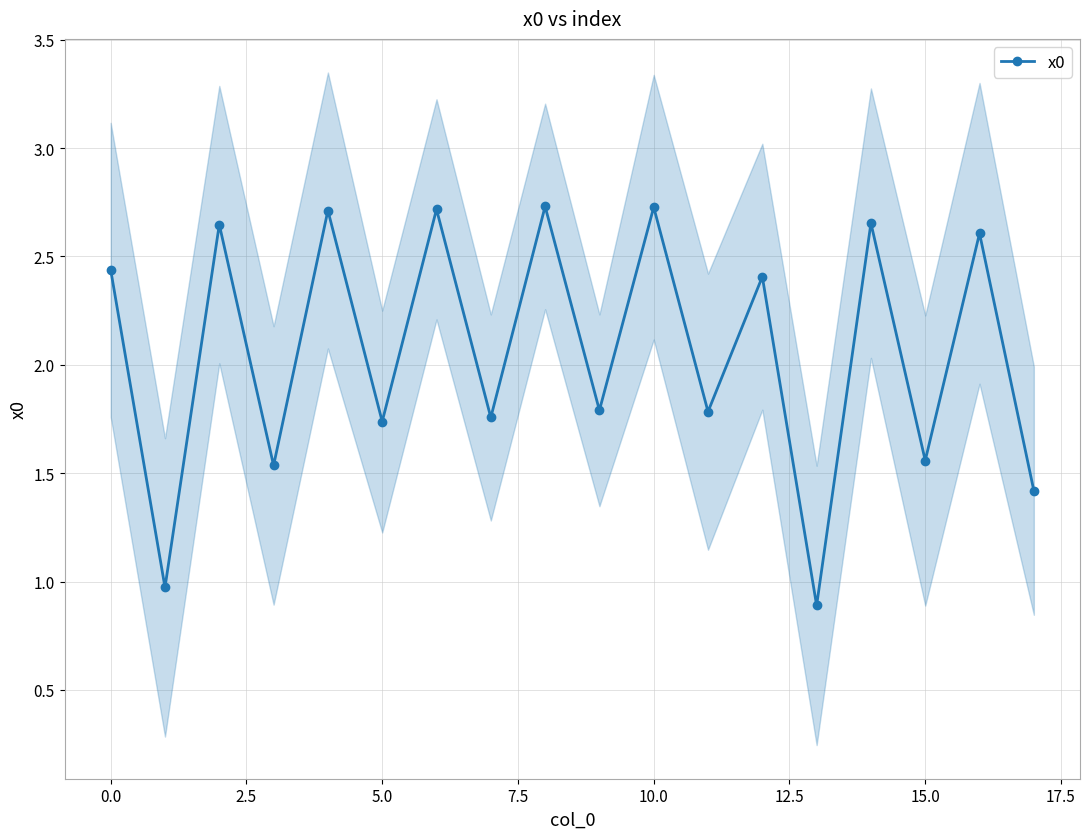

How many interior local valleys does the x0 series have?

8